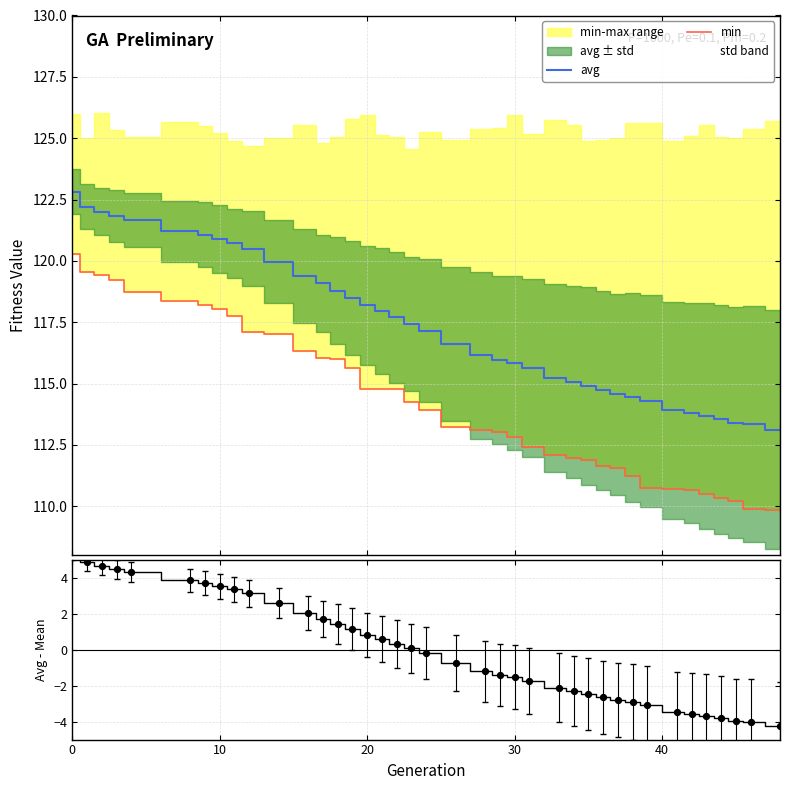

What is the lowest value of the min series?

109.8